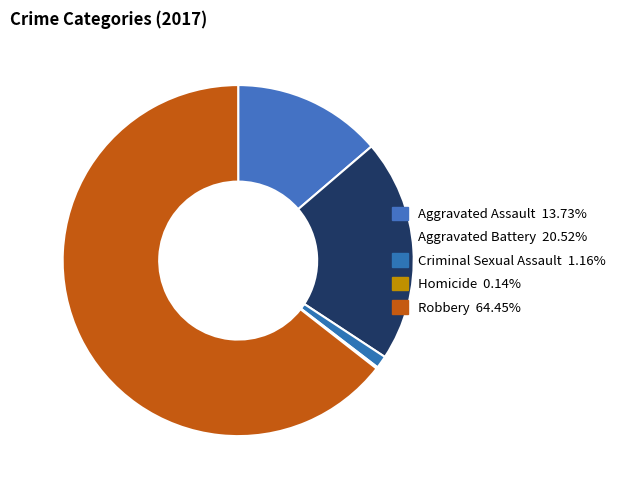

Does any single category account for the majority?

Yes